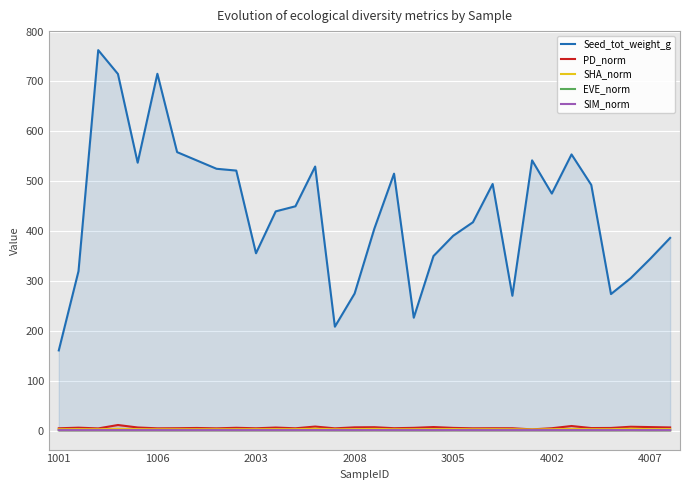

Which series has the largest range (max minus min)?

Seed_tot_weight_g